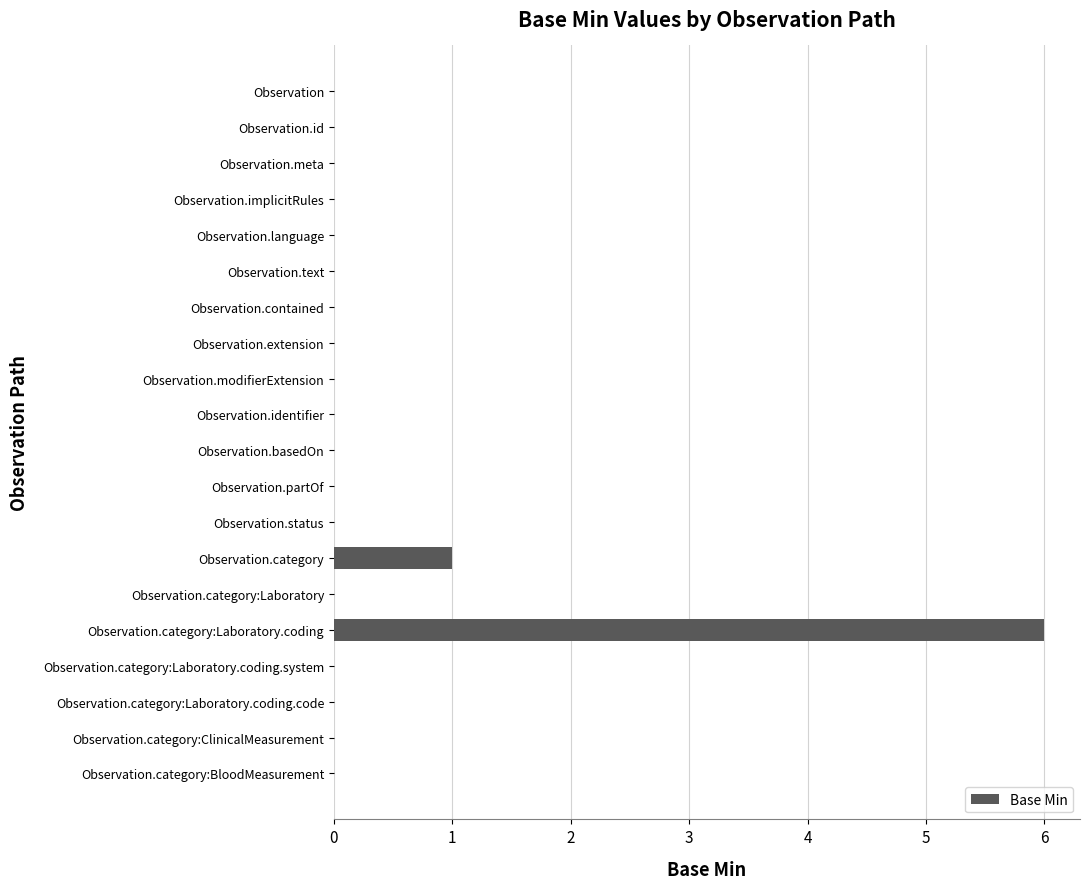

What is the greatest value displayed?

6